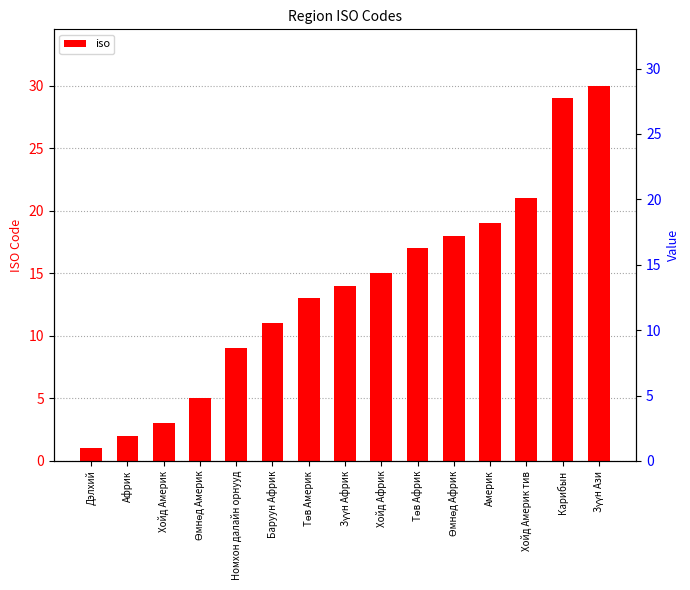

What is the value of the 7th bar from the left?

13